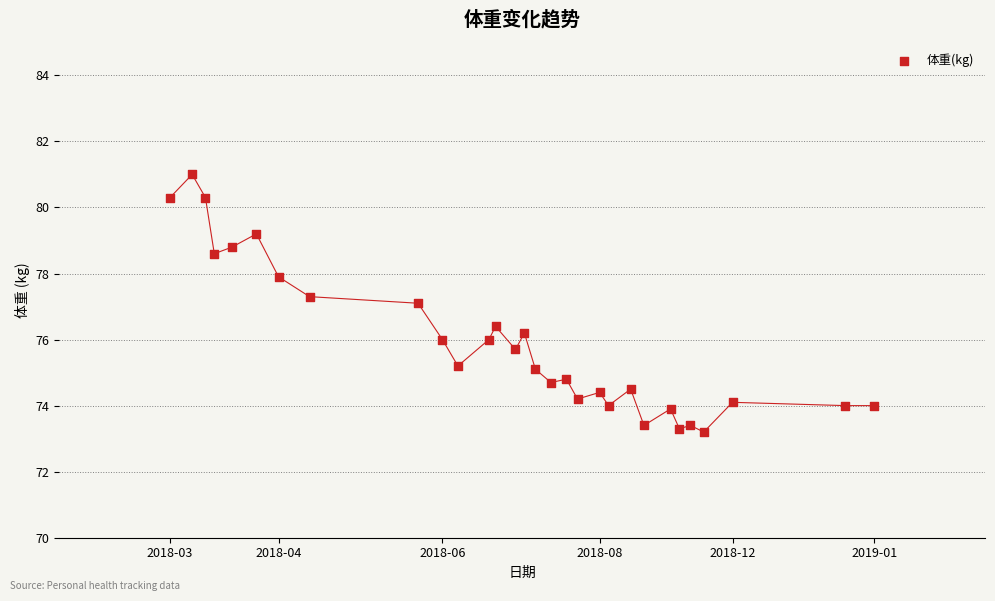

What is the range of X values (max minus min)?

318.0